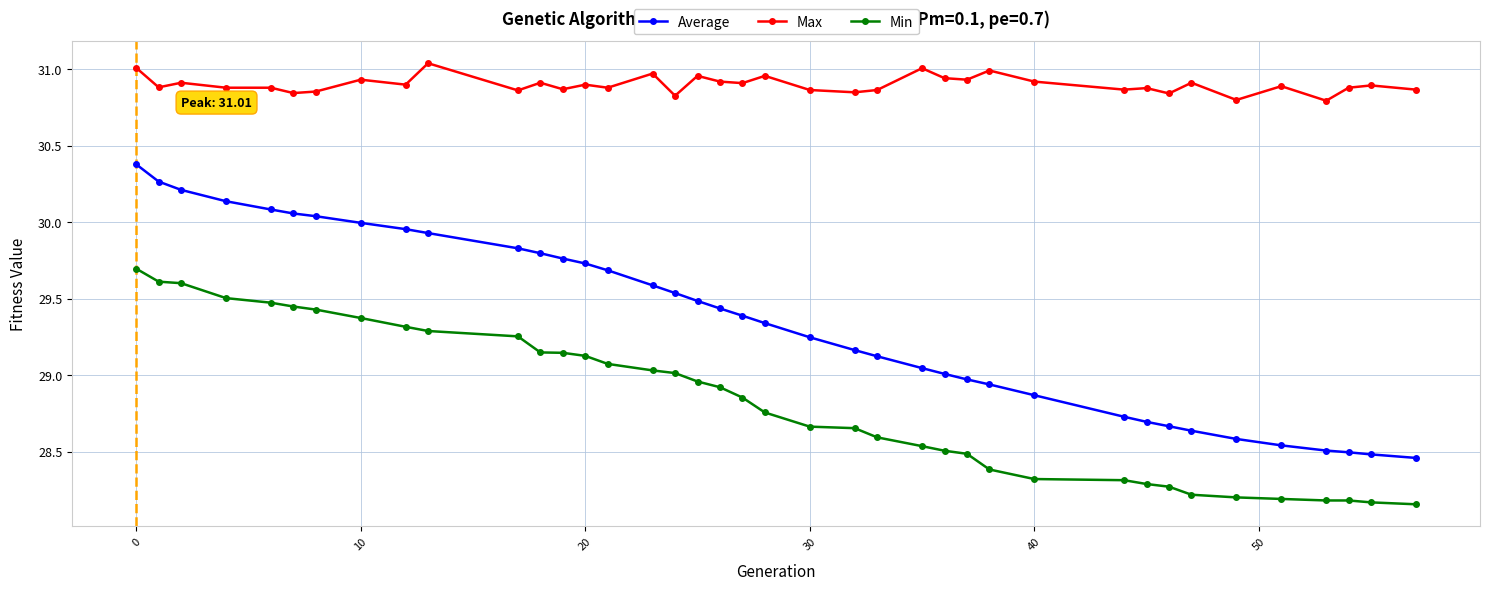

What are all the series names shown in the legend?

Average, Max, Min